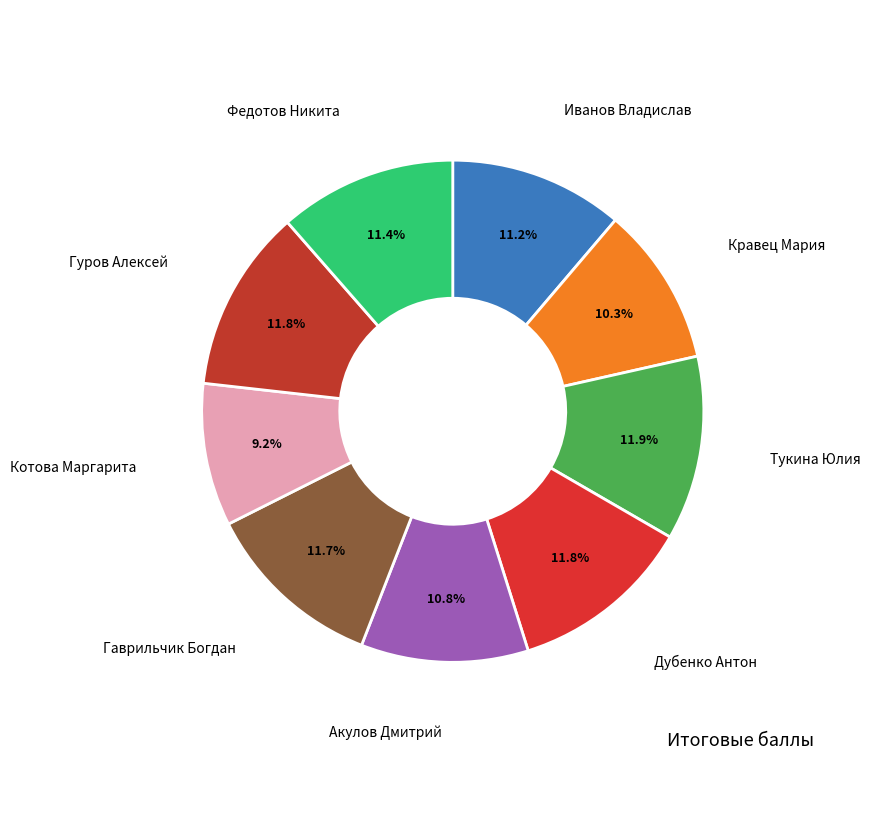

Count the number of slices in the pie.

9